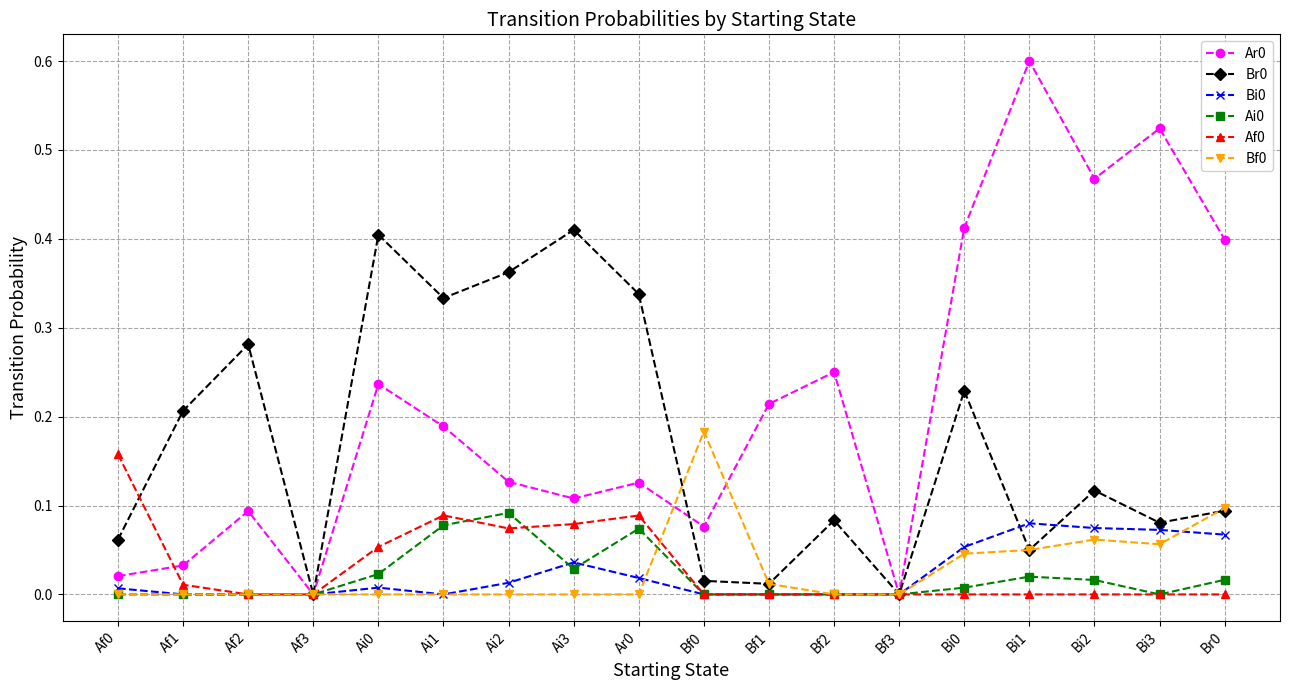

True or false: Bi0 has more than 0 points higher than both neighbors.

True